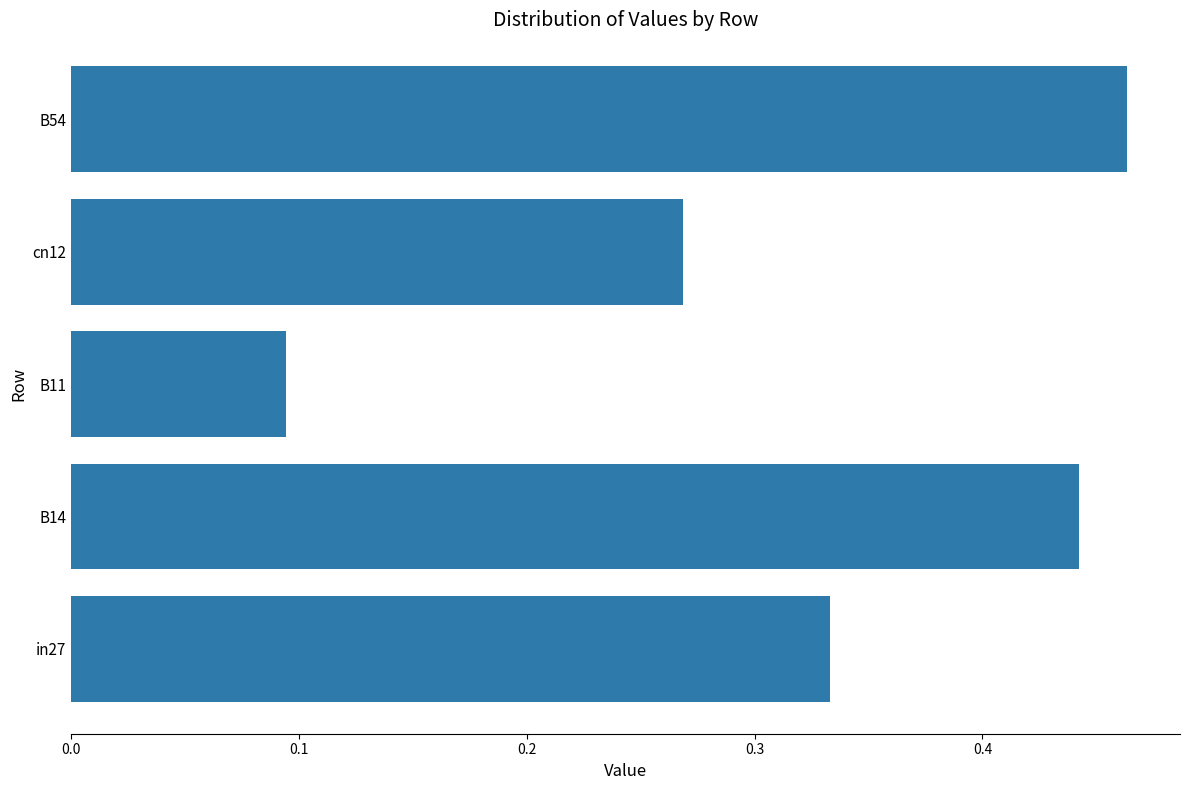

Does the chart contain stacked bars?

No